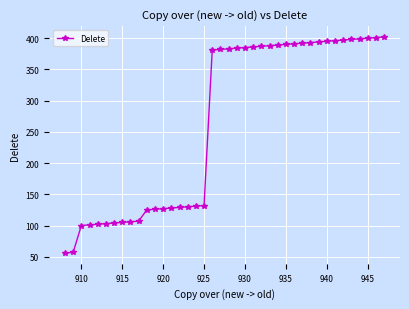

What is the difference between the second highest and minimum values?

345